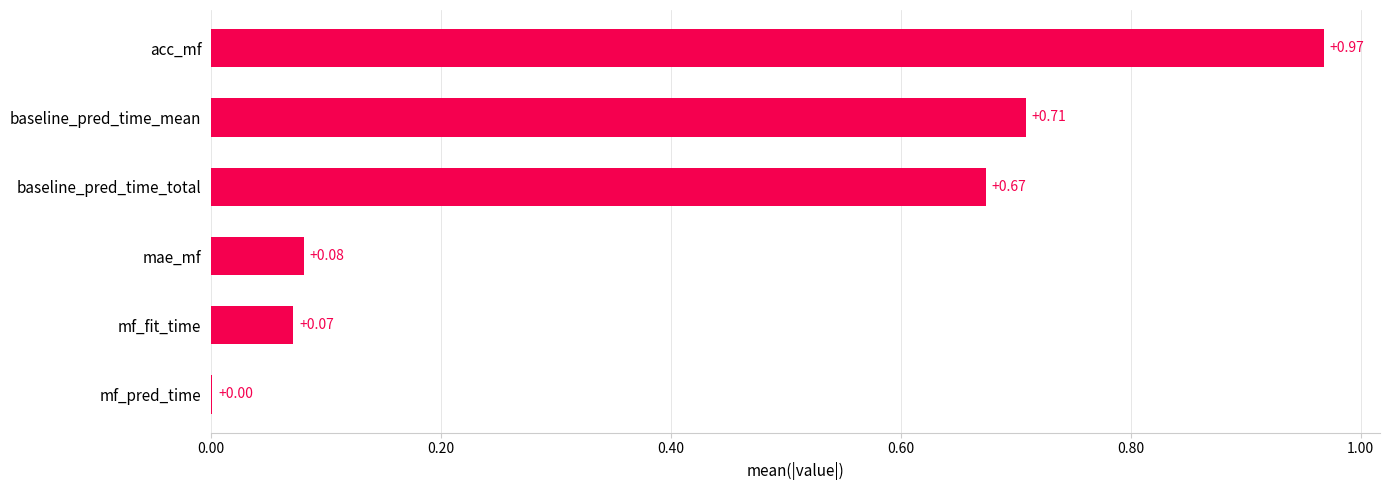

Where is the data nearest to the value 0?

mf_pred_time